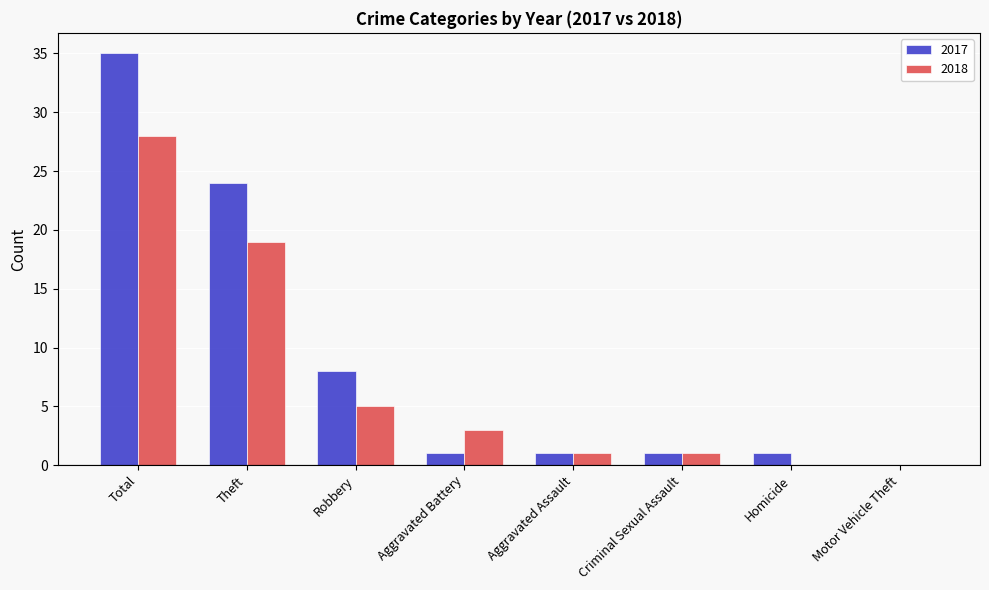

Which category has the highest value in the 2018 series?

Total